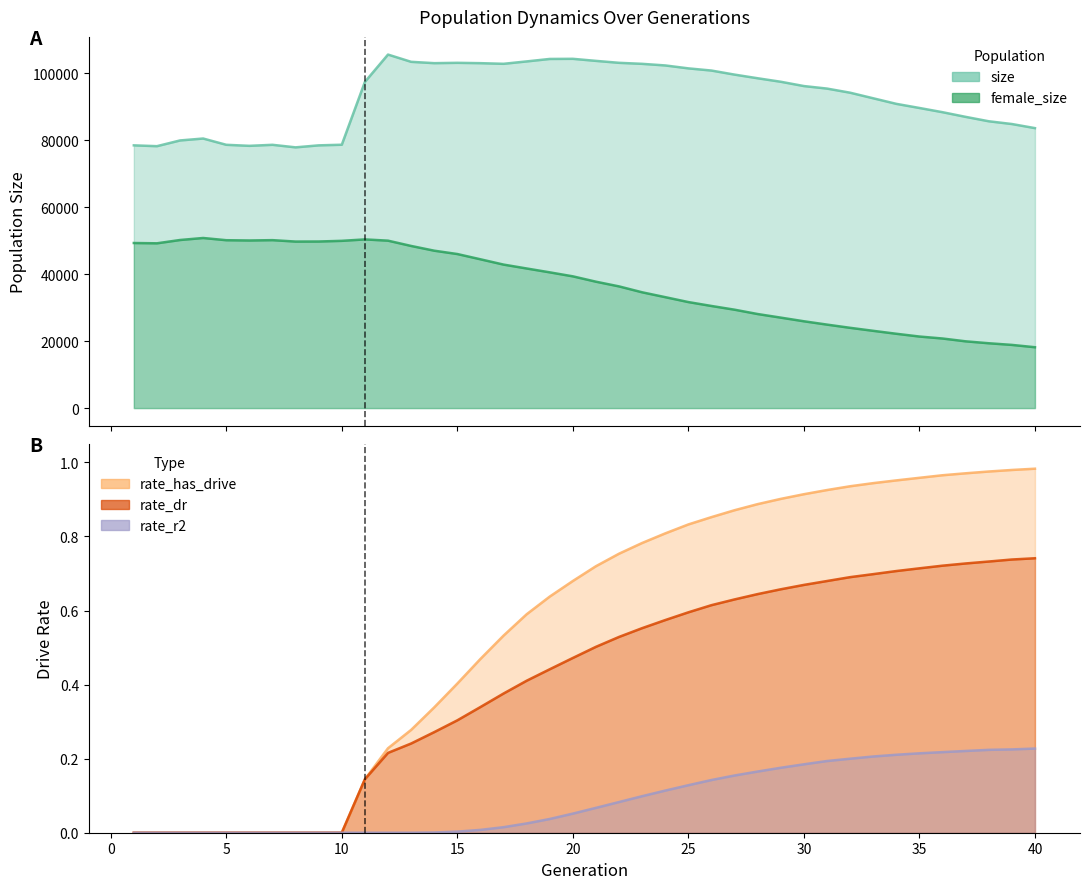

How many positive values does the rate_r2 series have?

27